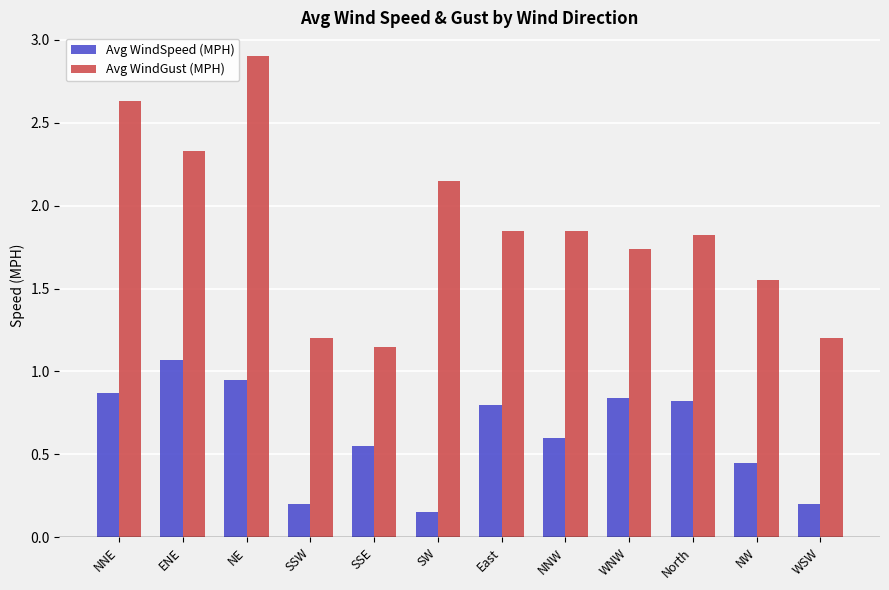

Which category has the highest value in the Avg WindGust (MPH) series?

NE